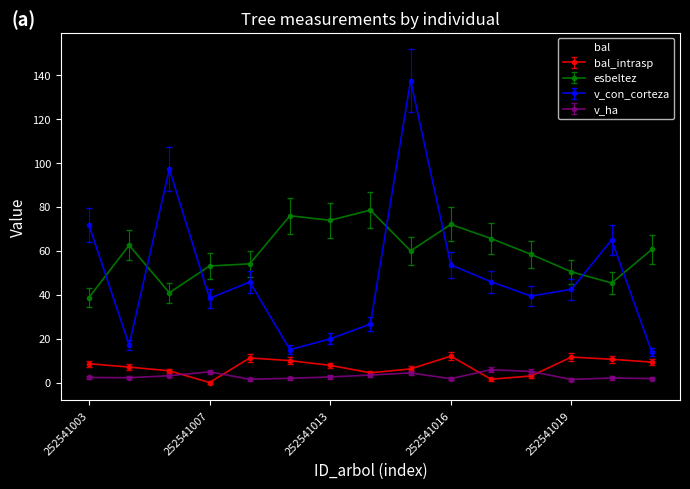

Where is the first local maximum for bal?

252541009